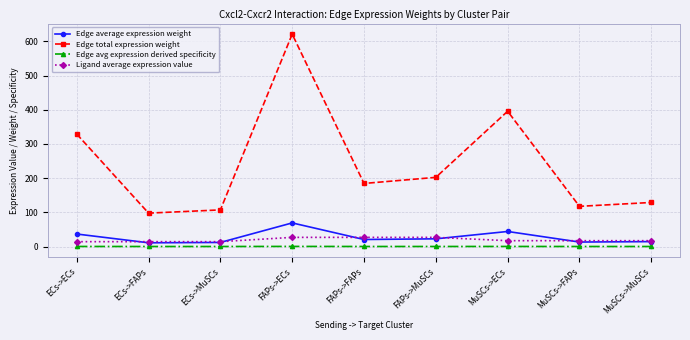

What is the difference between the second highest and second lowest values in the Edge total expression weight series?

288.5